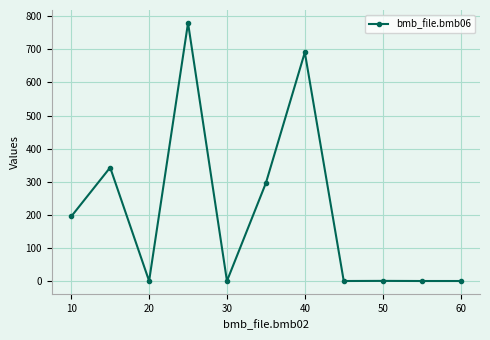

What is the greatest value displayed?

780.0